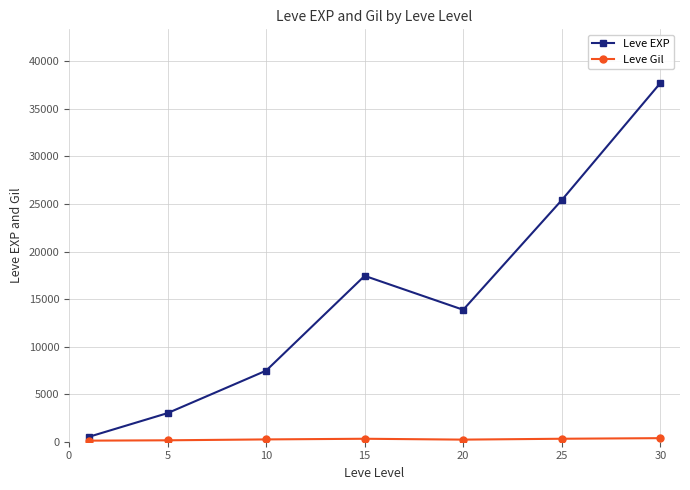

What is the lowest value of the Leve EXP series?

510.2